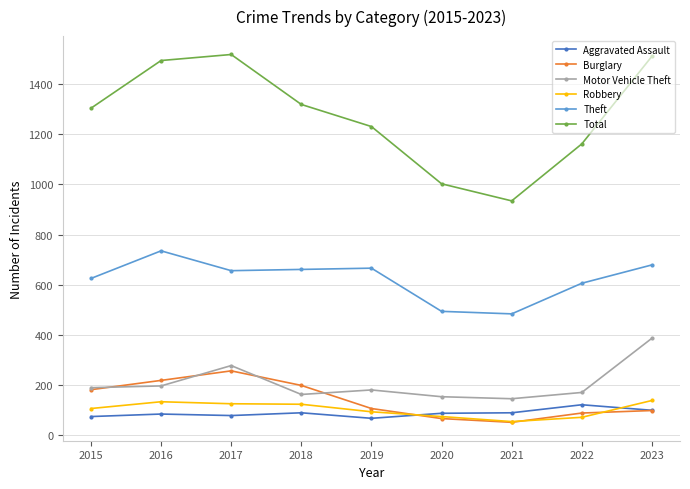

Is the value of Theft at 2023 greater than the value of Total at 2015?

No